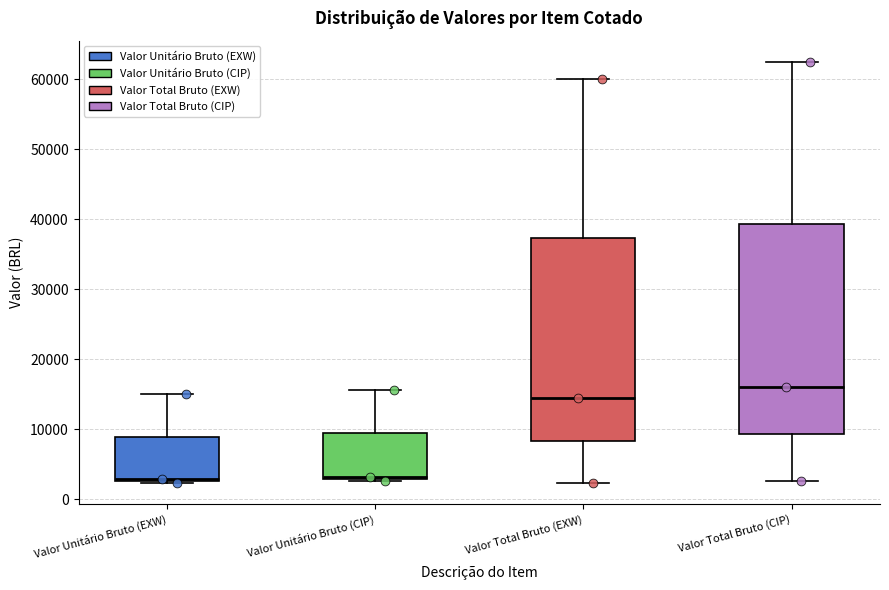

Where does the lower whisker of the box for Valor Total Bruto (EXW) end on the y-axis? The values are not printed on the chart, so give them approximately, as read against the axis.

2000